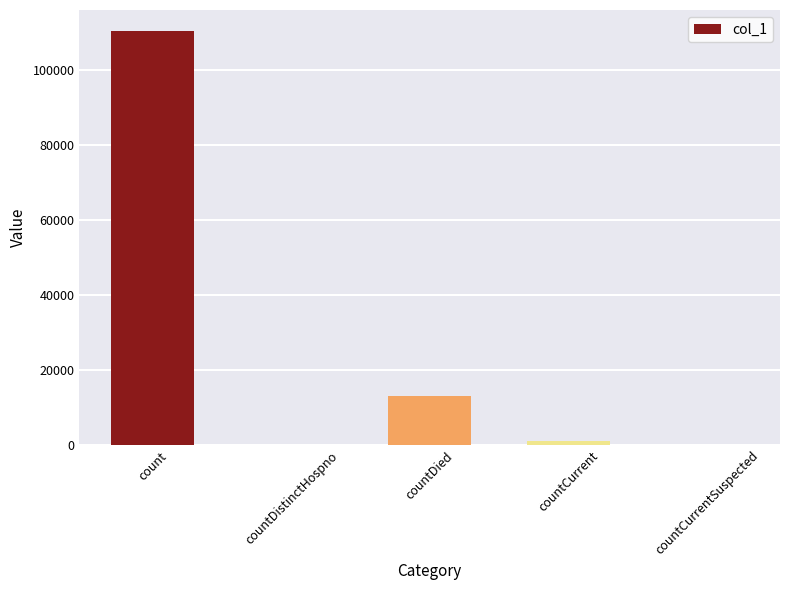

How many data points does each series have?

5